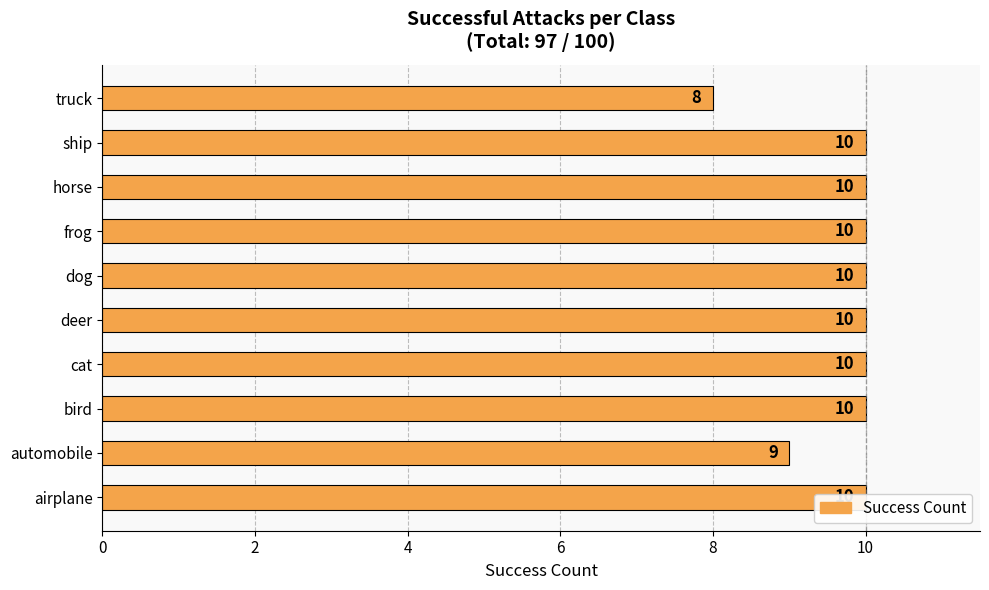

Reading left to right, extract all data points from this chart.

10	9	10	10	10	10	10	10	10	8